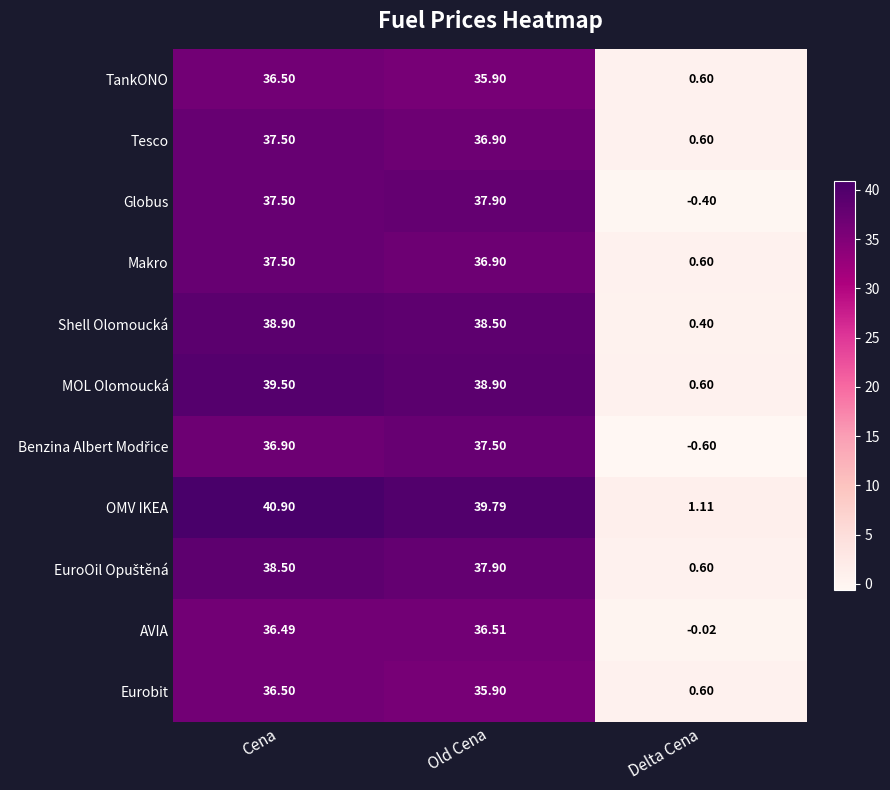

At which category does the chart reach its minimum across all series?

Delta Cena